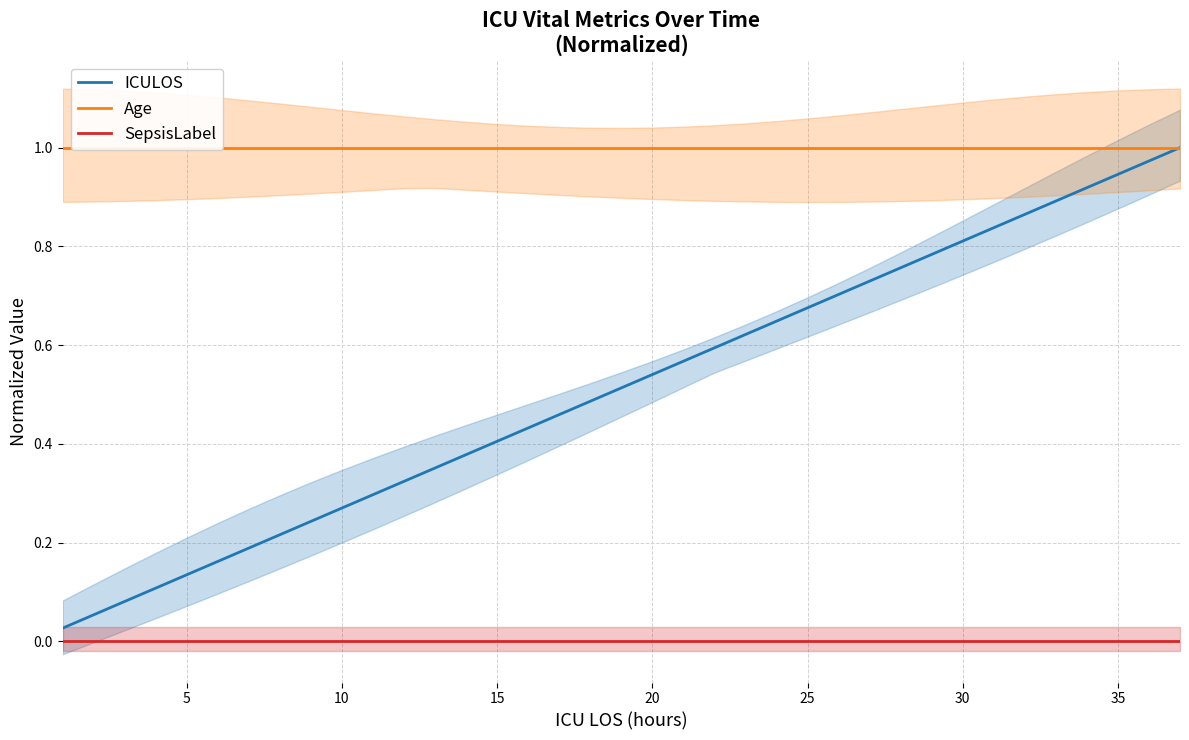

What is the value of the ICULOS point at the 35th from the left?

0.9